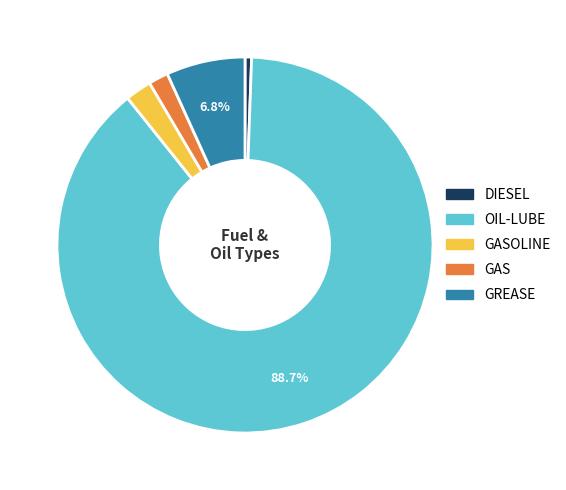

Is there a majority slice in this chart?

Yes